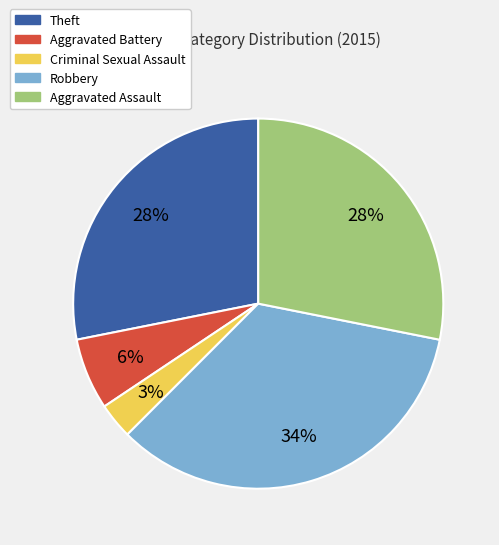

To the nearest percent, what portion does Aggravated Assault represent?

28%